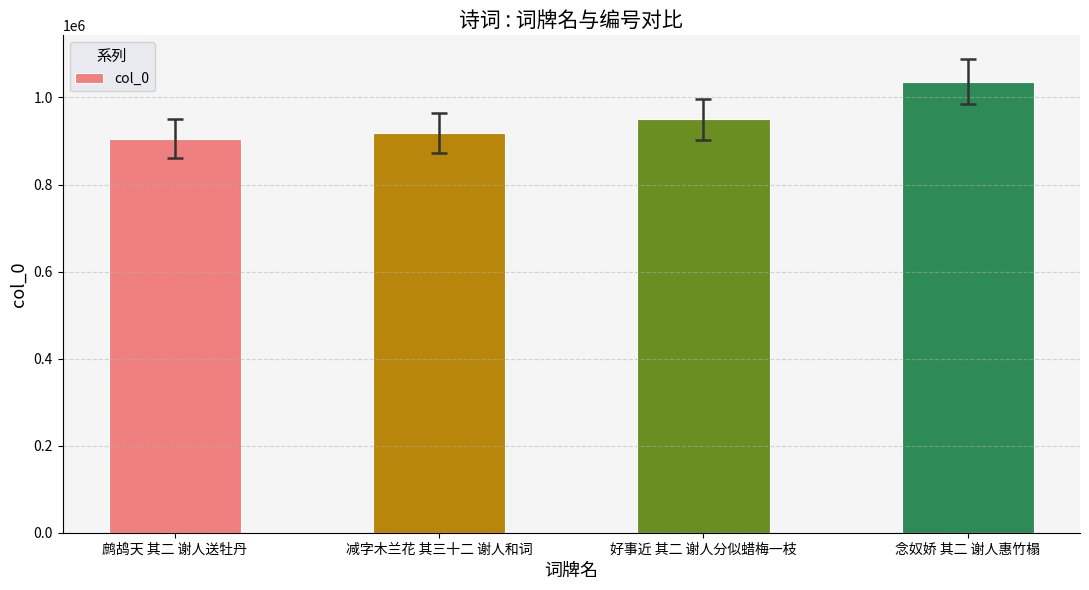

What is the average value?

952677